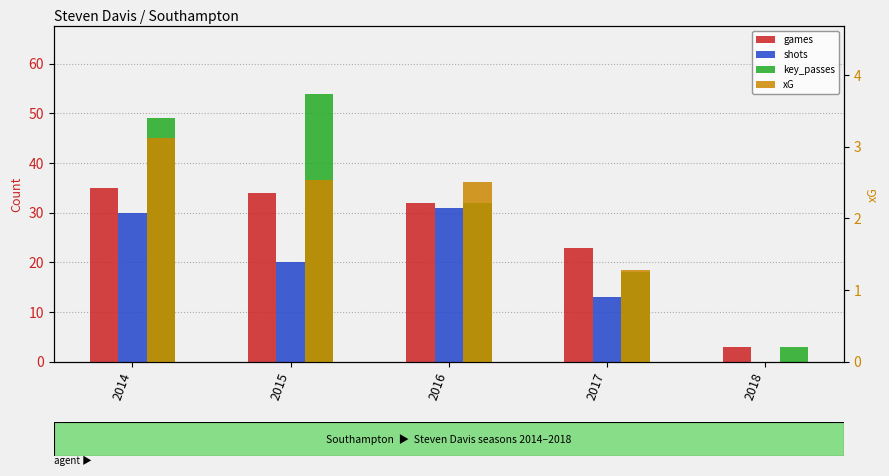

Which series has the largest range (max minus min)?

key_passes